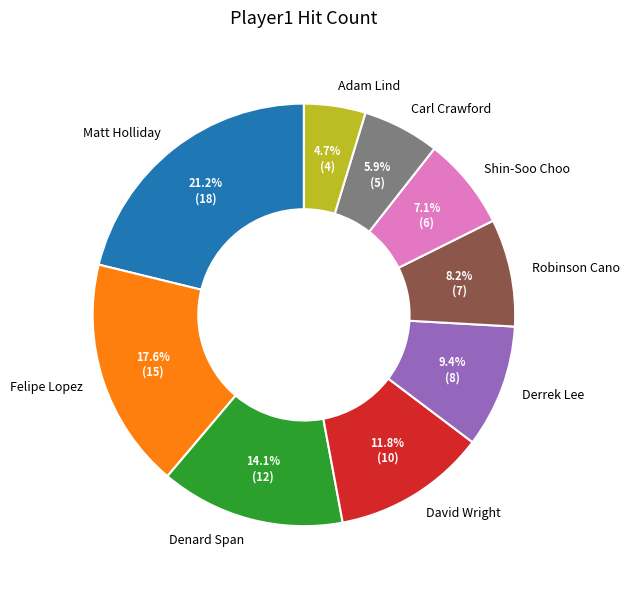

To the nearest percent, what percentage of the pie is Matt Holliday?

21%